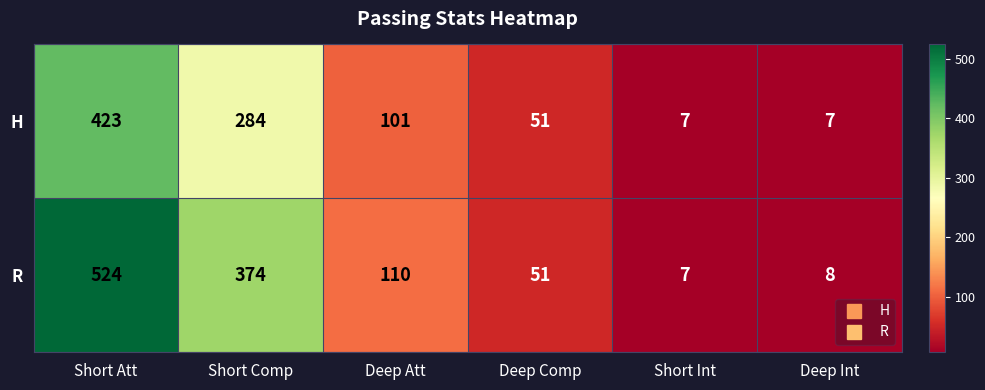

Which series has the largest total across all categories?

R